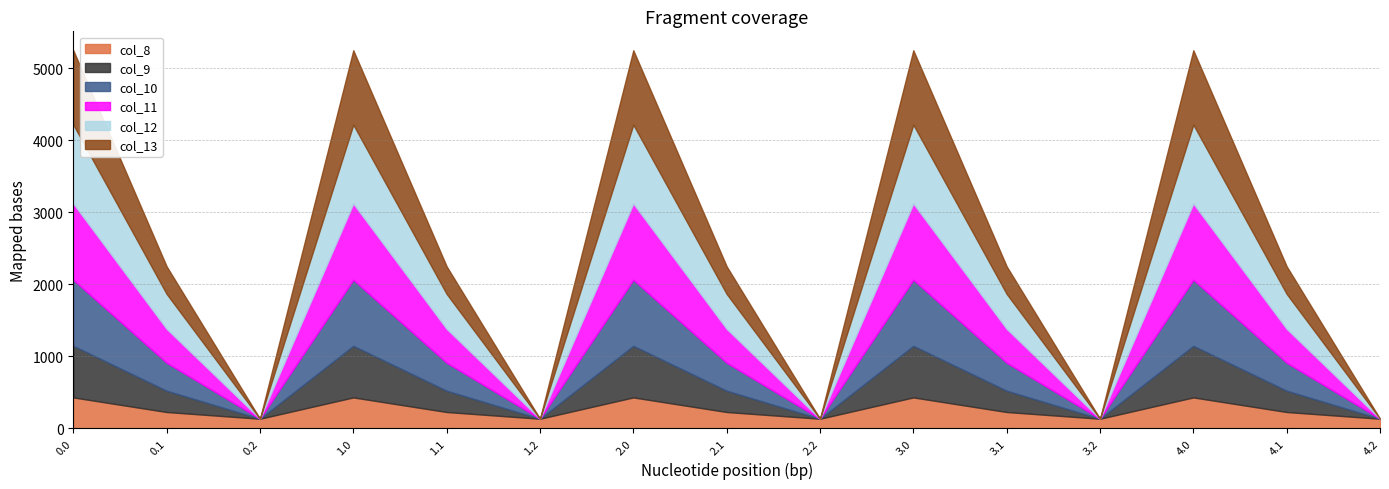

At which category does the chart reach its minimum across all series?

0.2